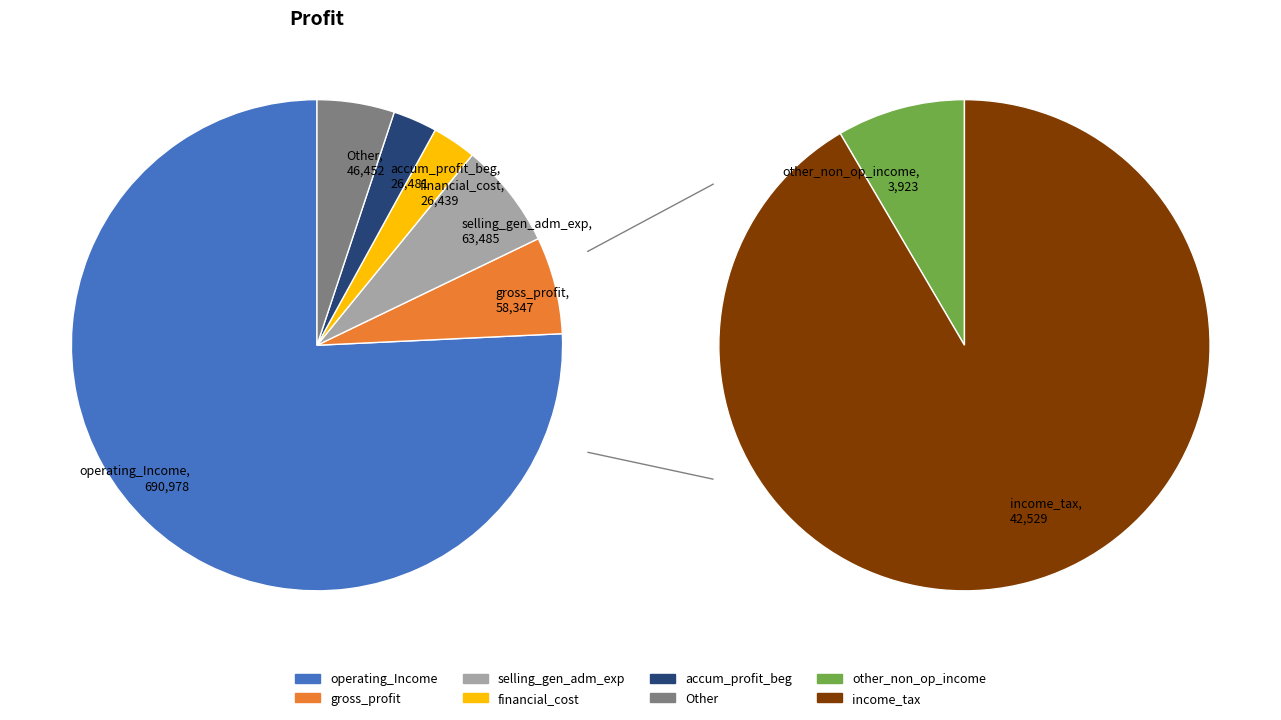

What is the ratio of the value at operating_Income to the value at other_non_operating_income_expenses?

176.1